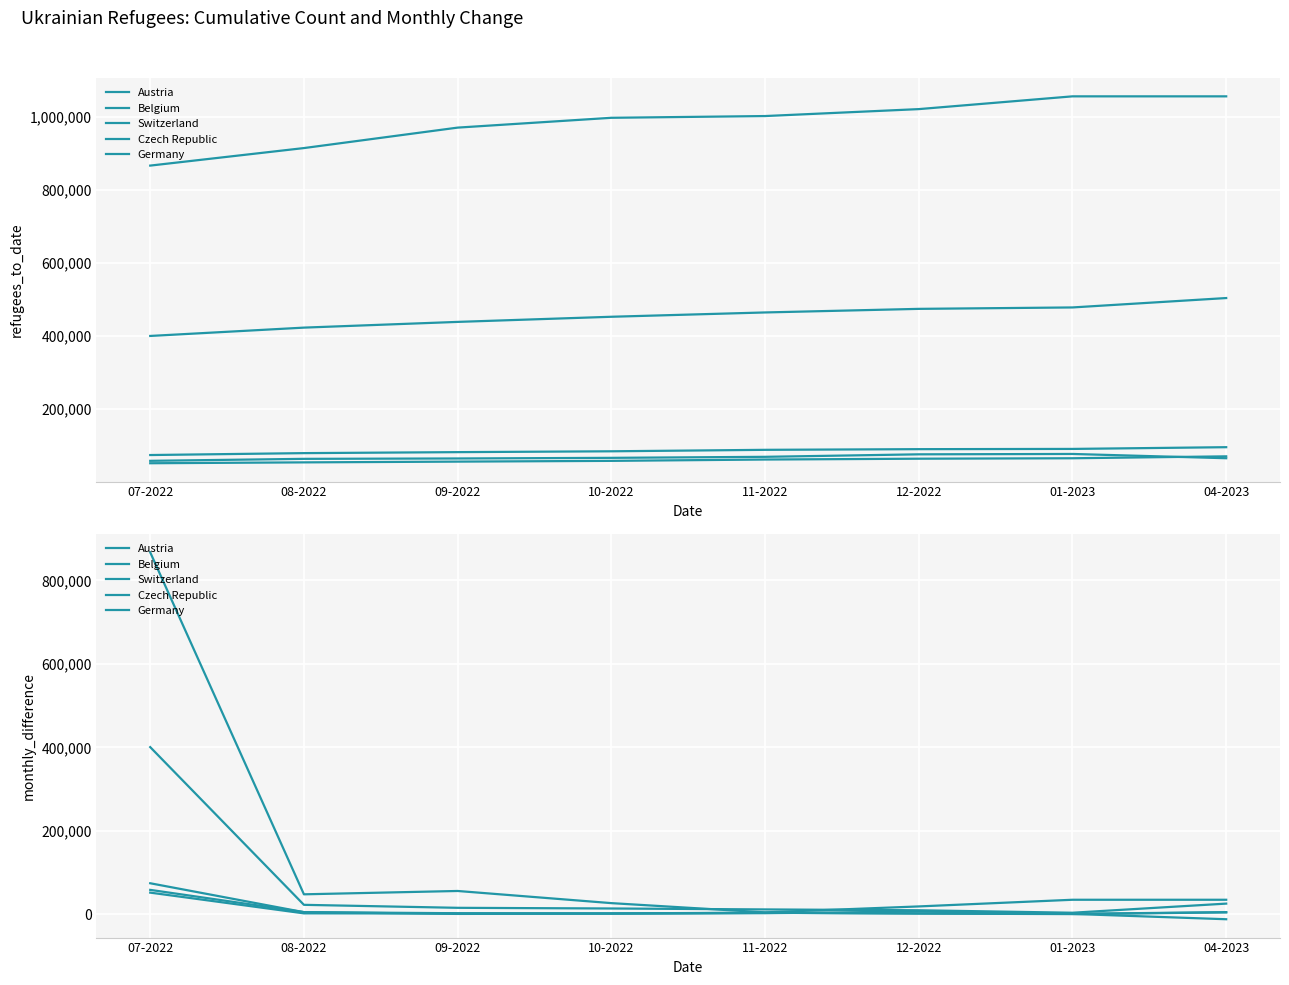

How many lines are shown in the chart?

5